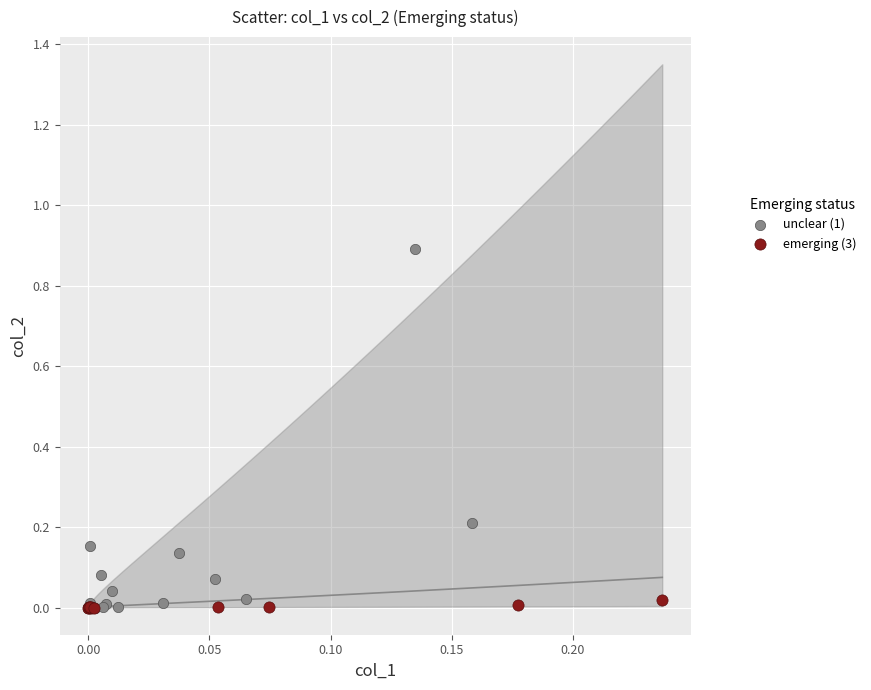

Which series contains the highest Y value?

unclear (1)